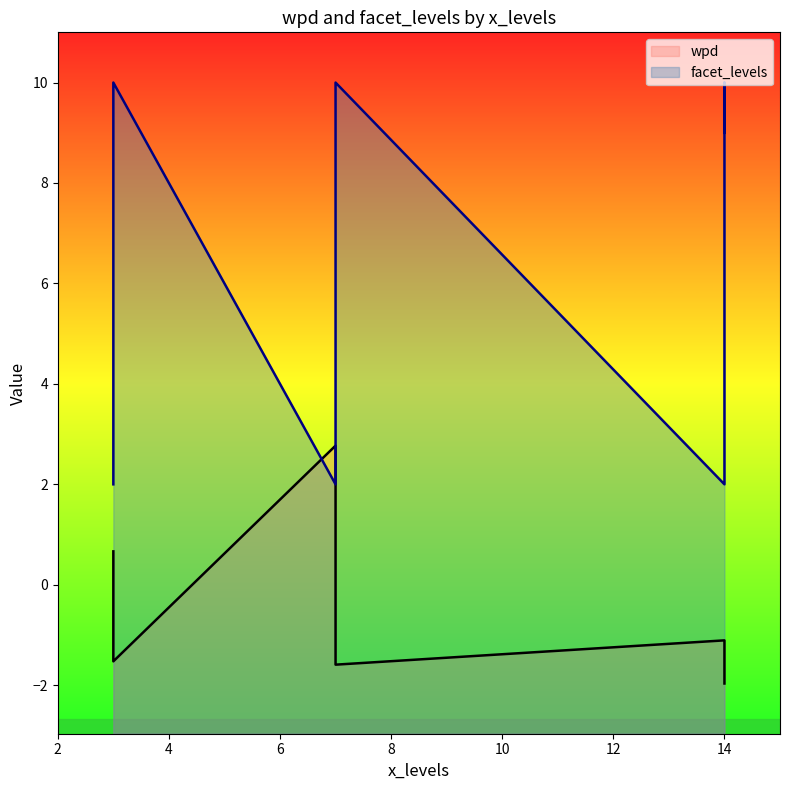

At which category is the sum across all series the highest?

3